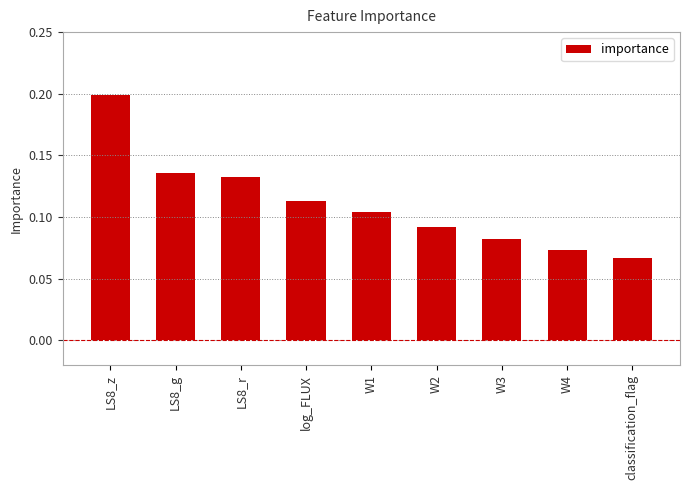

What is the sum of the values at LS8_g and W2?

0.2